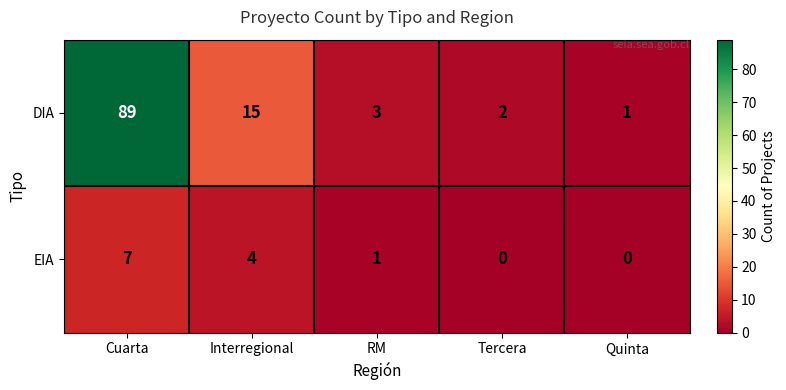

At how many categories does at least one series exceed 23?

1